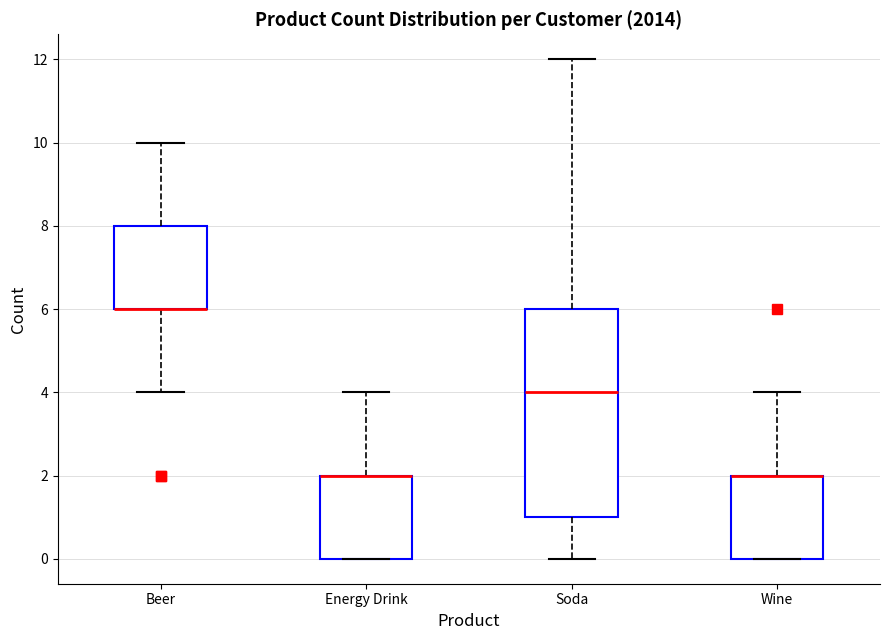

Comparing the boxes themselves (not the whiskers), which one is the tallest?

Soda